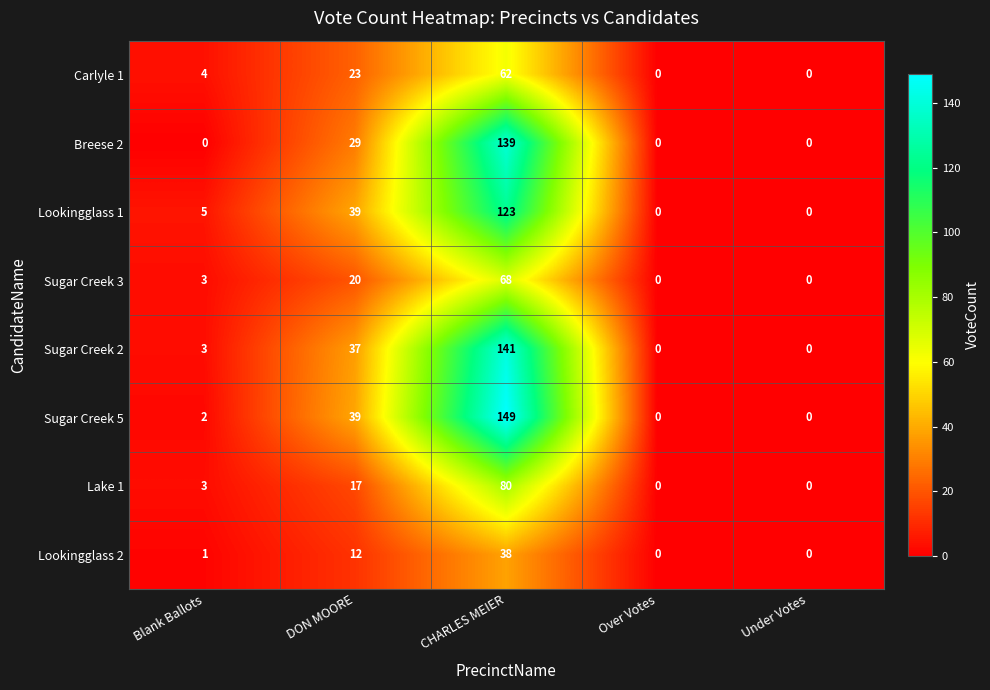

The Sugar Creek 5 series shows 149 at CHARLES MEIER. True or false?

True